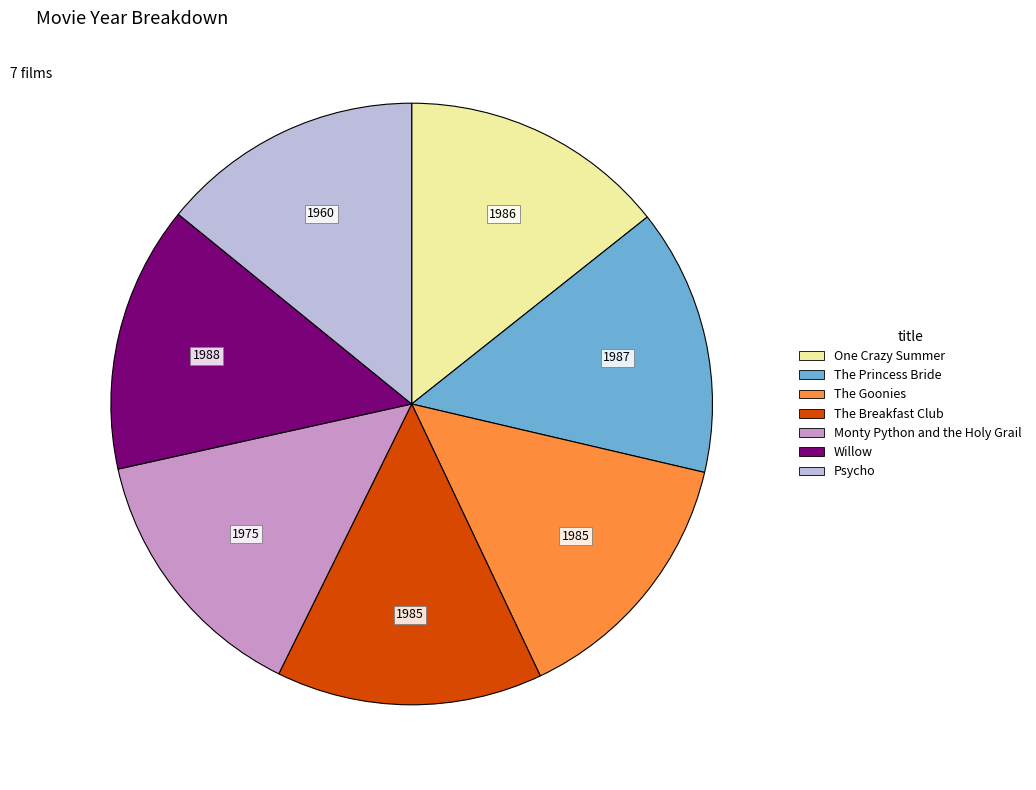

Is there a majority slice in this chart?

No